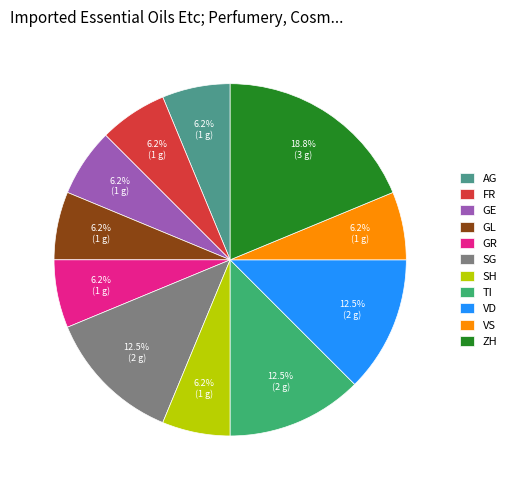

Is there any slice that represents more than half of the pie?

No